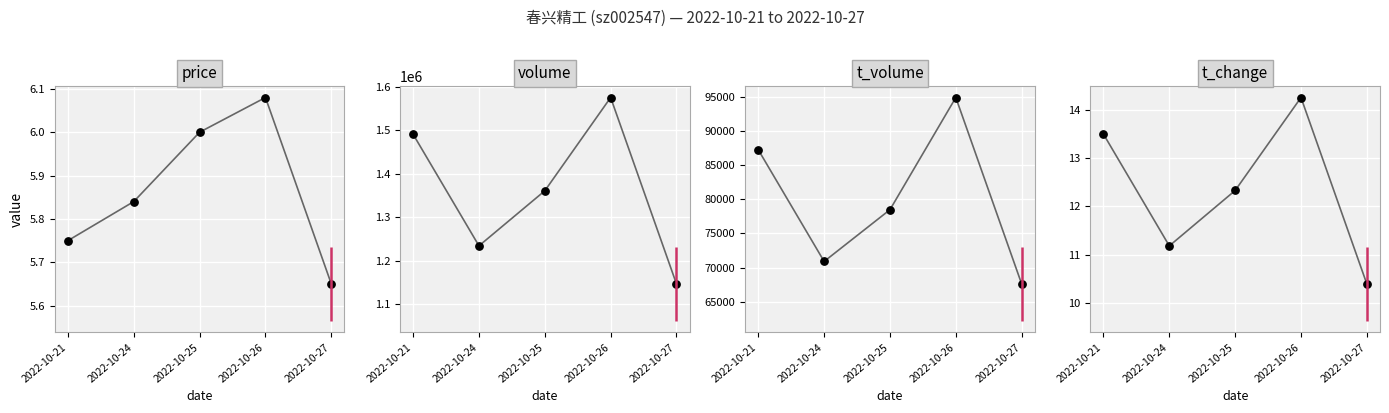

Which series reaches the minimum Y coordinate?

price